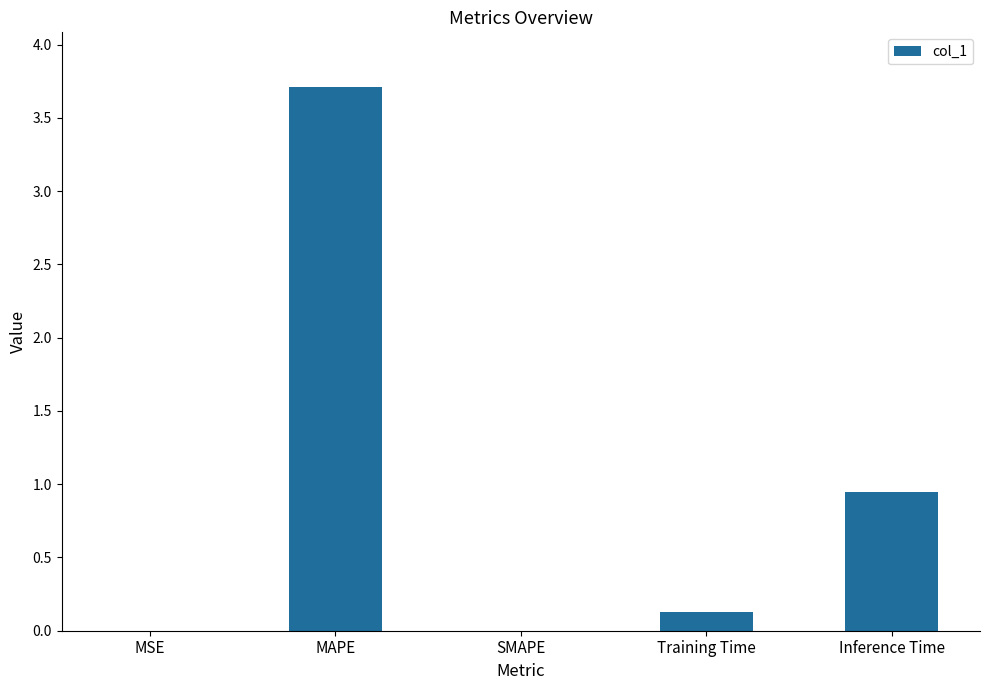

Approximately how many times larger is the value at Inference Time compared to MAPE?

0.3